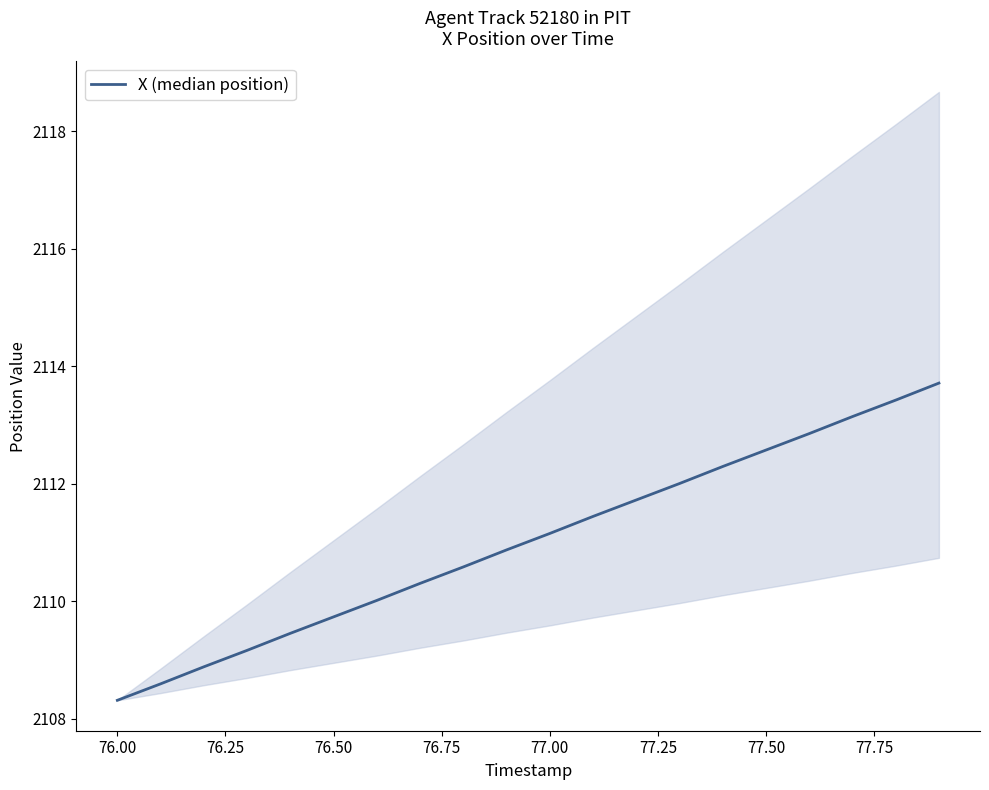

What is the value of the 19th point from the left?

2113.4